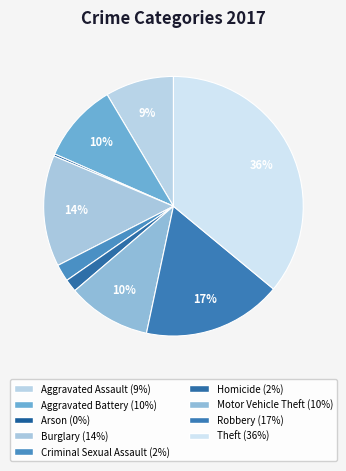

Is there any slice that represents more than half of the pie?

No